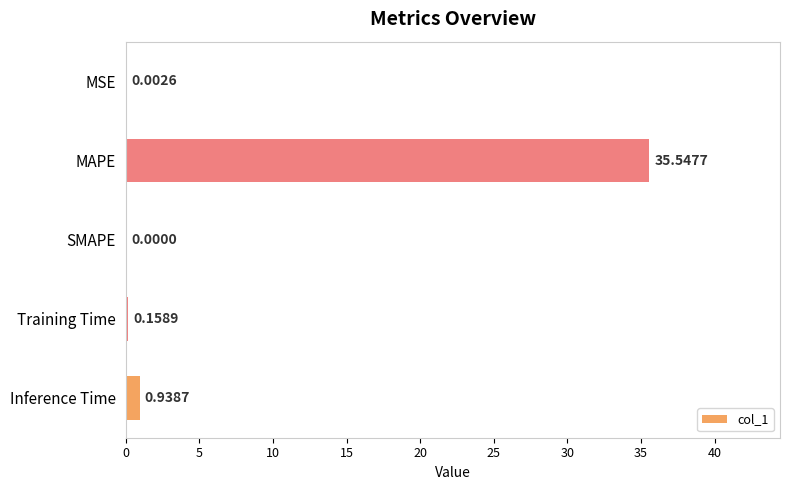

Where is the data nearest to the value 17?

Inference Time